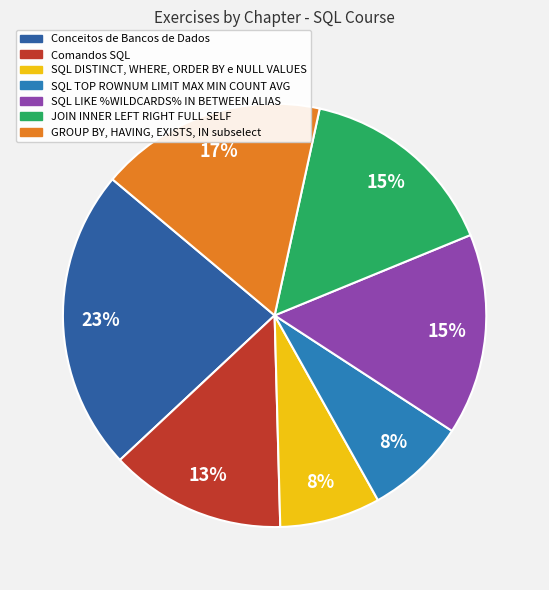

To the nearest percent, what is the average slice percentage?

14%